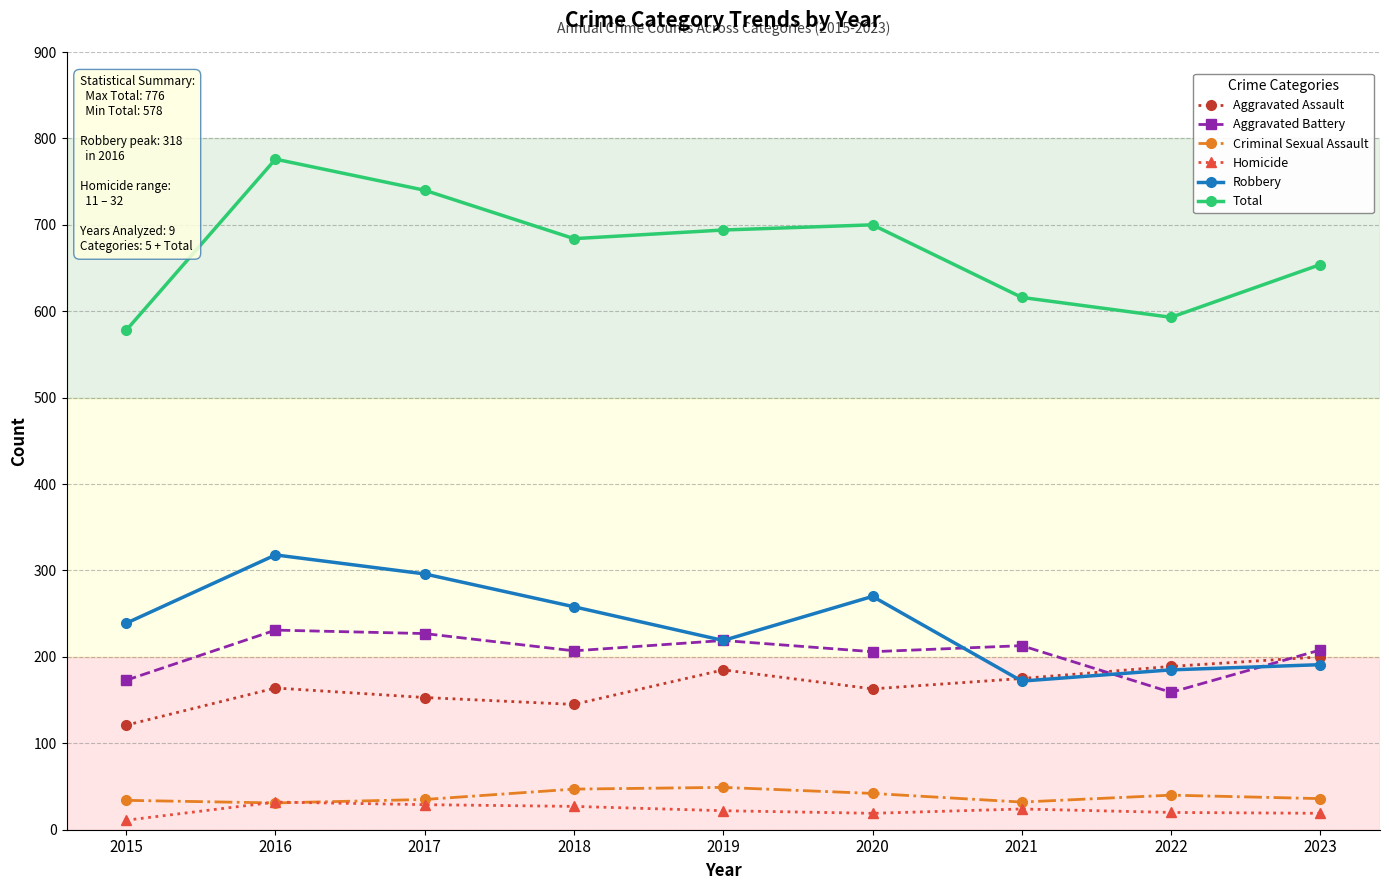

The value of Aggravated Assault at 2021 is 68. True or false?

False